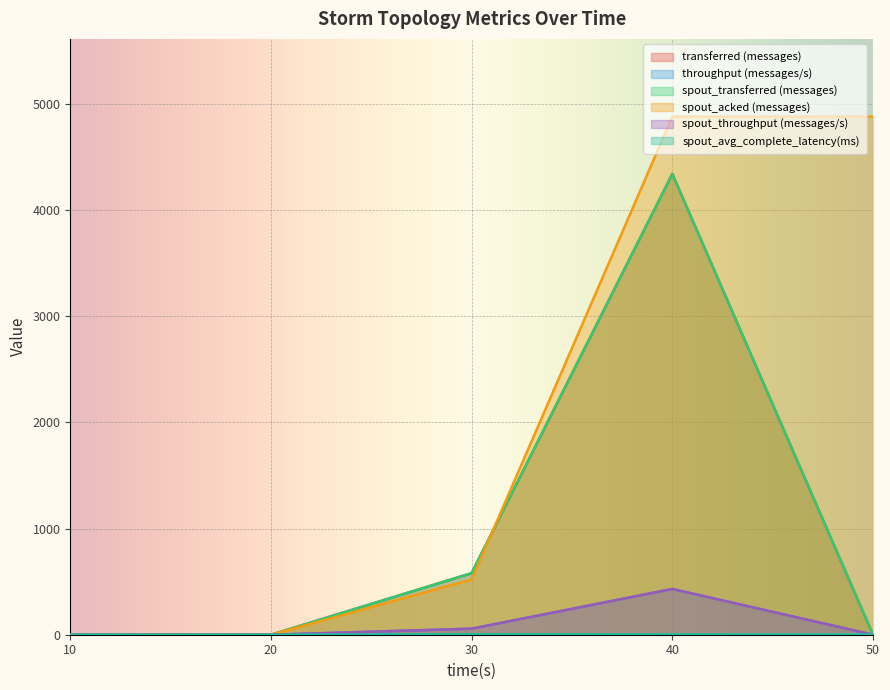

Count the transferred (messages) values in the range 0 to 580.

4